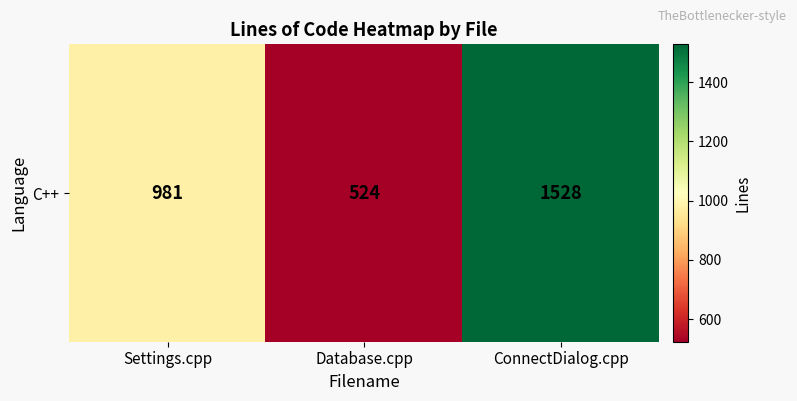

Rank the categories by value from lowest to highest.

Database.cpp, Settings.cpp, ConnectDialog.cpp